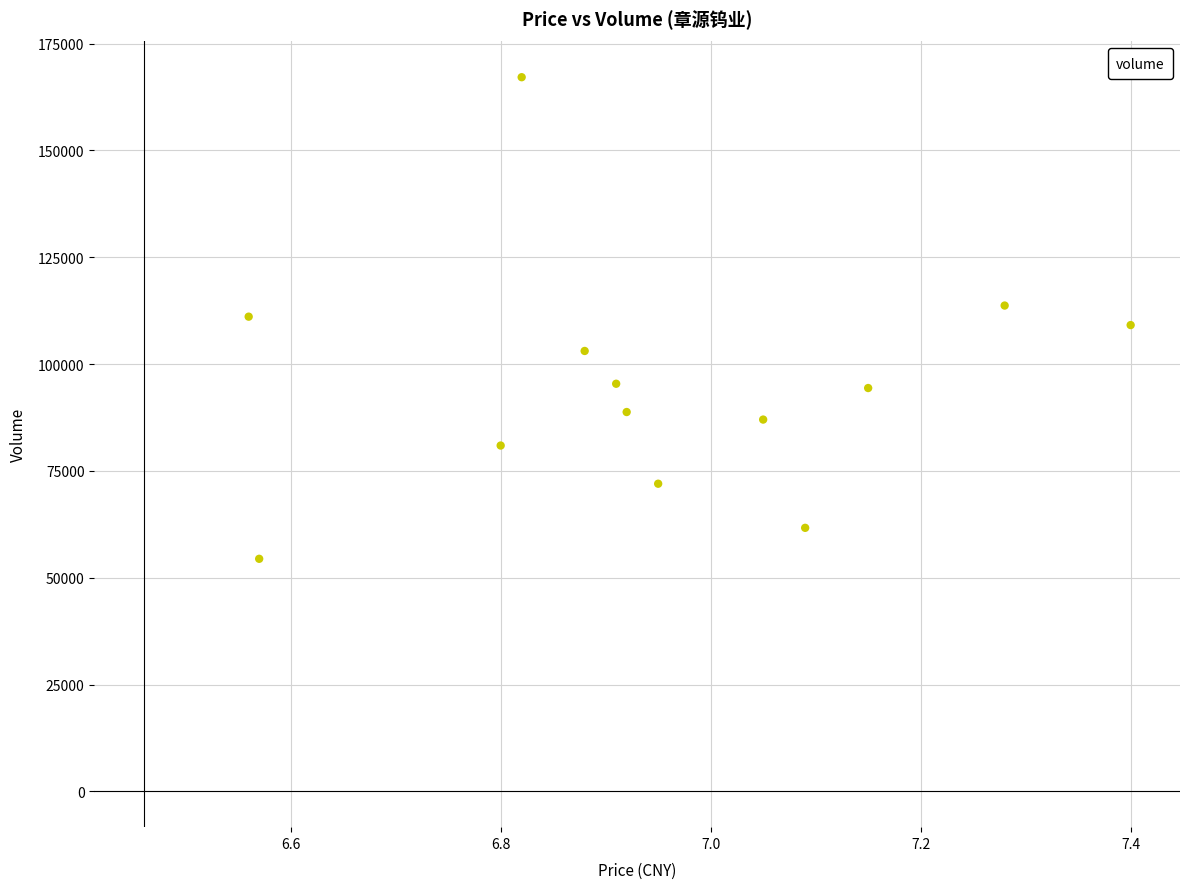

What is the range of Y values (max minus min)?

112700